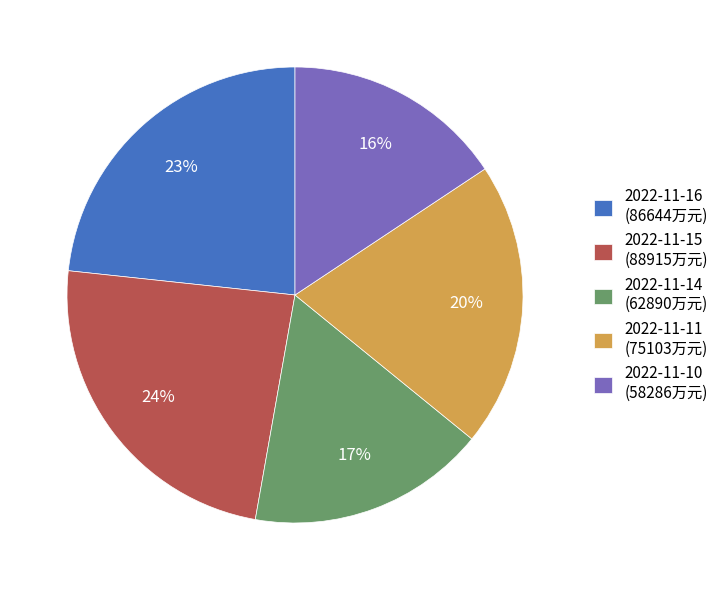

Which slice is the smallest?

2022-11-10